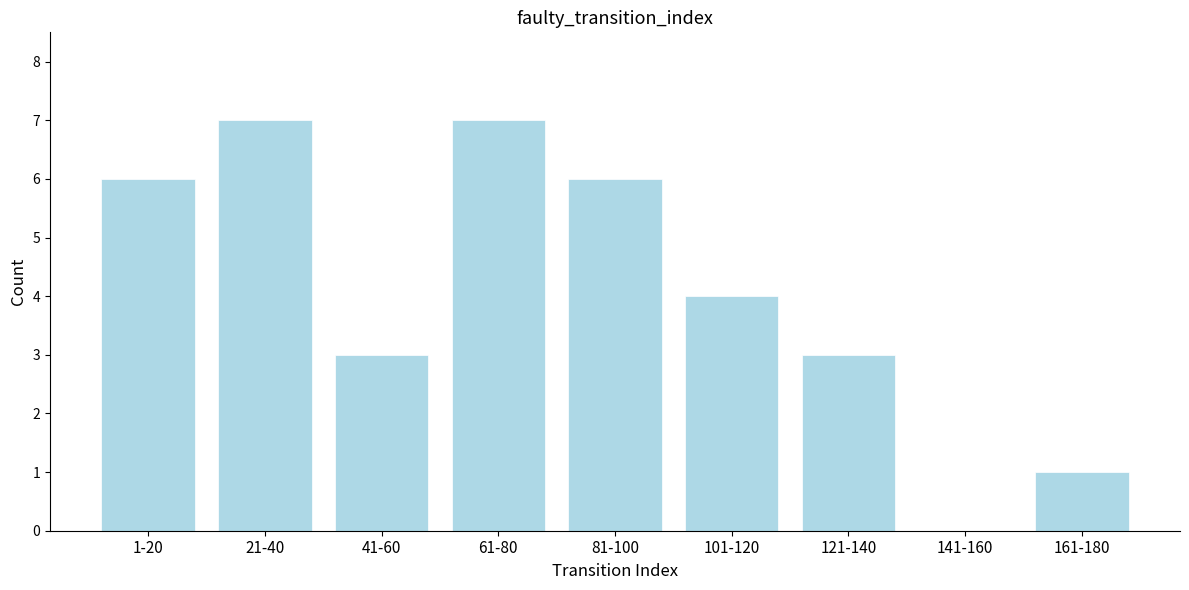

Reading left to right, transcribe all the data shown in this chart.

1-20=6	21-40=7	41-60=3	61-80=7	81-100=6	101-120=4	121-140=3	141-160=0	161-180=1